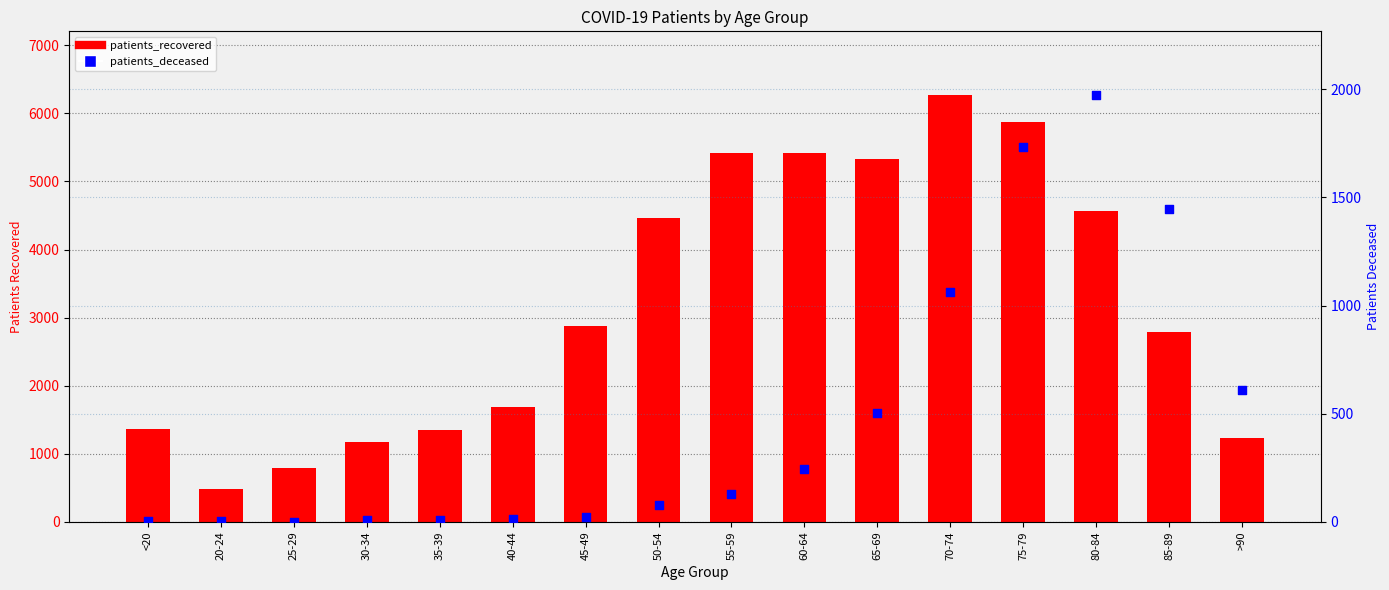

At which category is the sum across all series the highest?

75-79